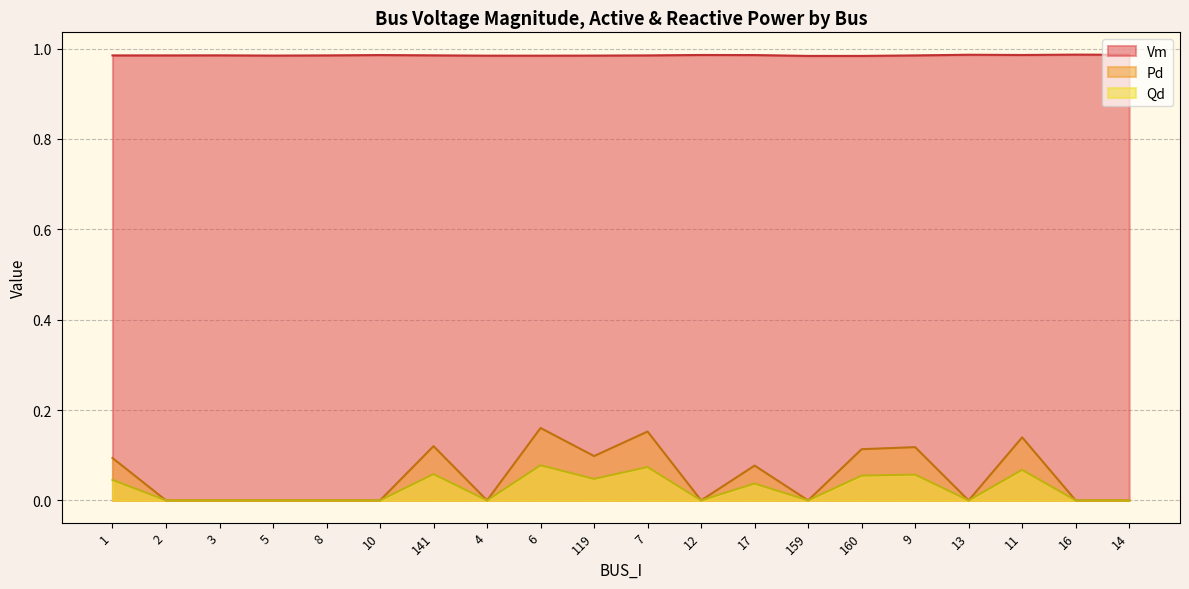

Reading right to left, transcribe all the data shown in this chart.

Vm: 14=1.0	16=1.0	11=1.0	13=1.0	9=1.0	160=1.0	159=1.0	17=1.0	12=1.0	7=1.0	119=1.0	6=1.0	4=1.0	141=1.0	10=1.0	8=1.0	5=1.0	3=1.0	2=1.0	1=1.0
Pd: 14=0.0	16=0.0	11=0.1	13=0.0	9=0.1	160=0.1	159=0.0	17=0.1	12=0.0	7=0.2	119=0.1	6=0.2	4=0.0	141=0.1	10=0.0	8=0.0	5=0.0	3=0.0	2=0.0	1=0.1
Qd: 14=0.0	16=0.0	11=0.1	13=0.0	9=0.1	160=0.1	159=0.0	17=0.0	12=0.0	7=0.1	119=0.0	6=0.1	4=0.0	141=0.1	10=0.0	8=0.0	5=0.0	3=0.0	2=0.0	1=0.0